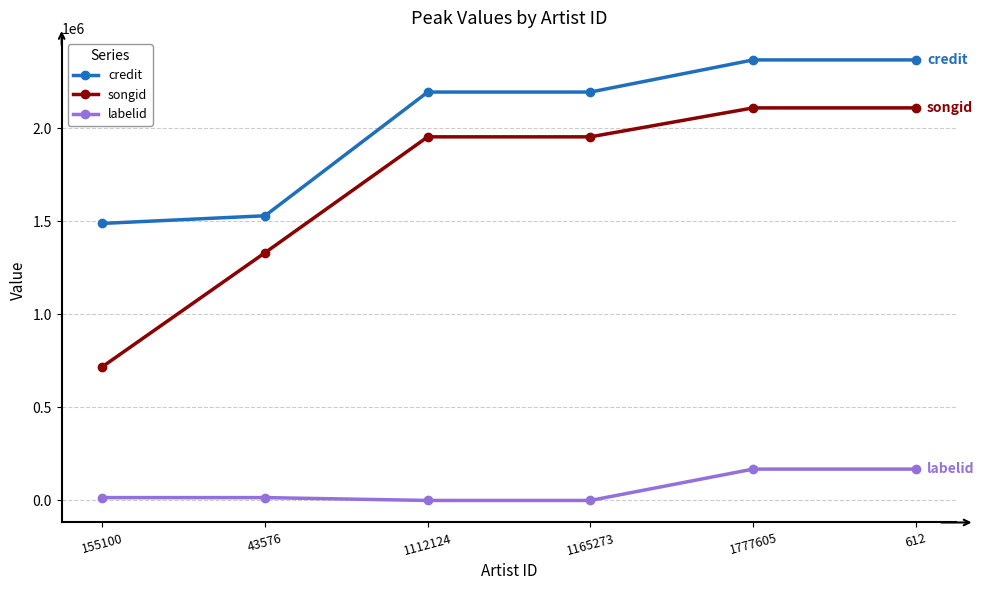

At how many categories does at least one series exceed 80274?

6